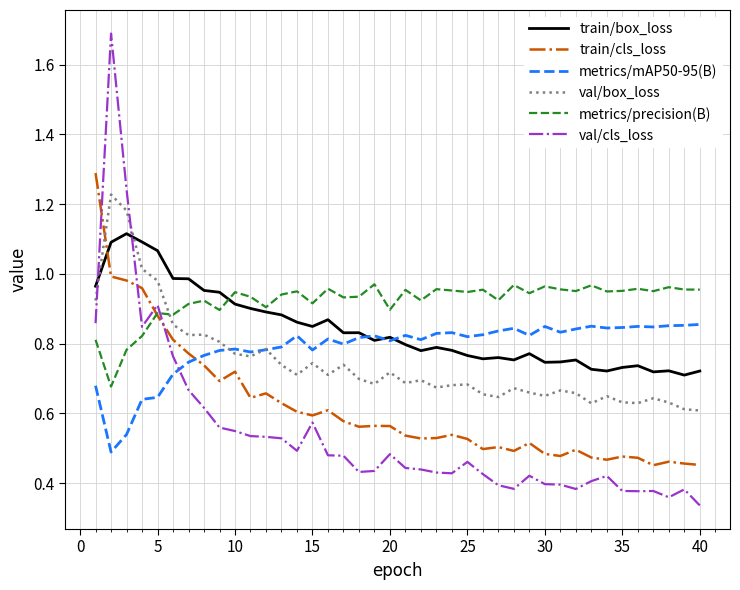

List the series in order of their peak value, lowest first.

metrics/mAP50-95(B), metrics/precision(B), train/box_loss, val/box_loss, train/cls_loss, val/cls_loss